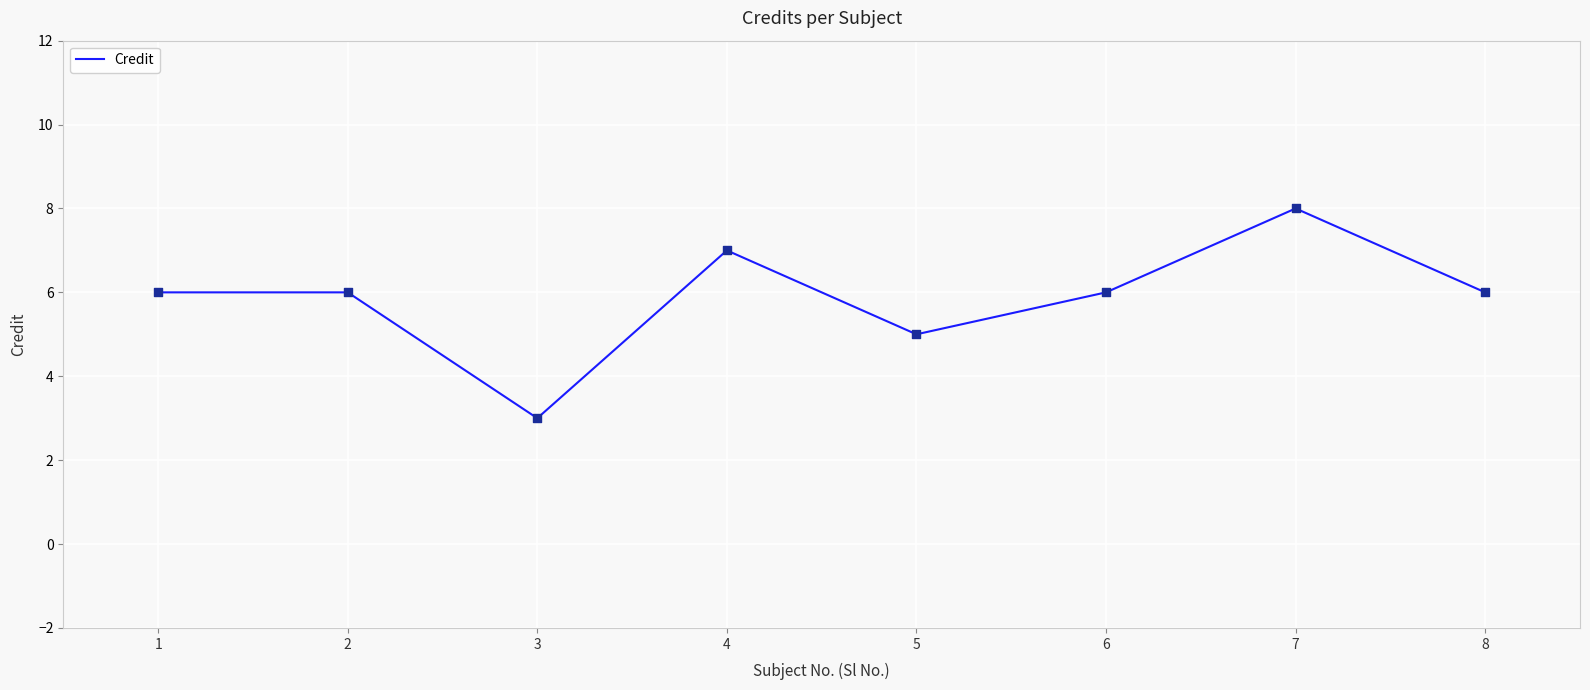

Approximately how many times larger is the value at 3 compared to 2?

0.5